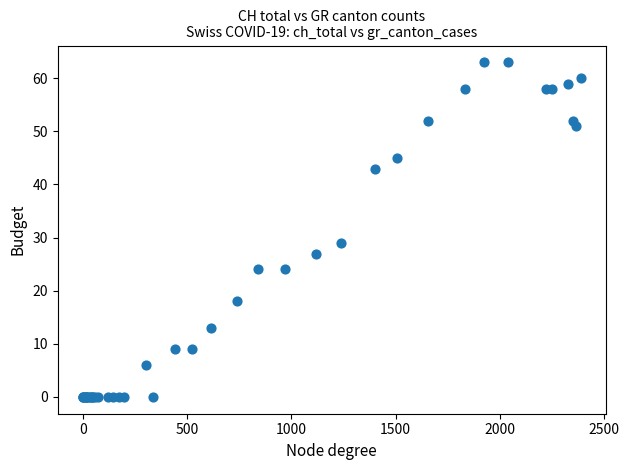

What Y value in the scatter plot is closest to 31?

29